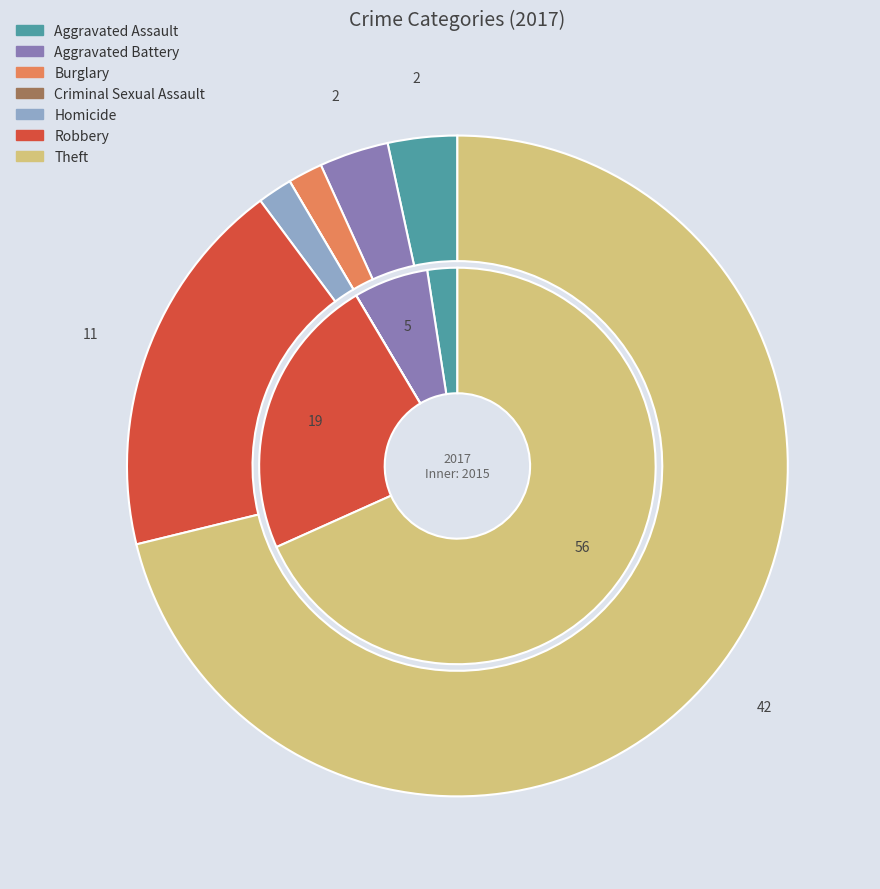

Is there a majority slice in this chart?

Yes